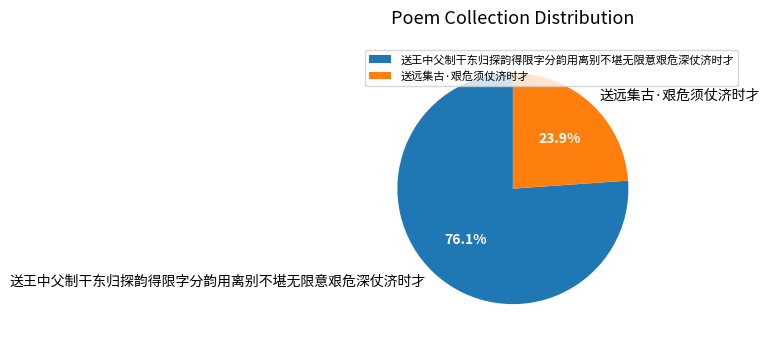

What is the smallest slice in the pie chart?

送远集古·艰危须仗济时才